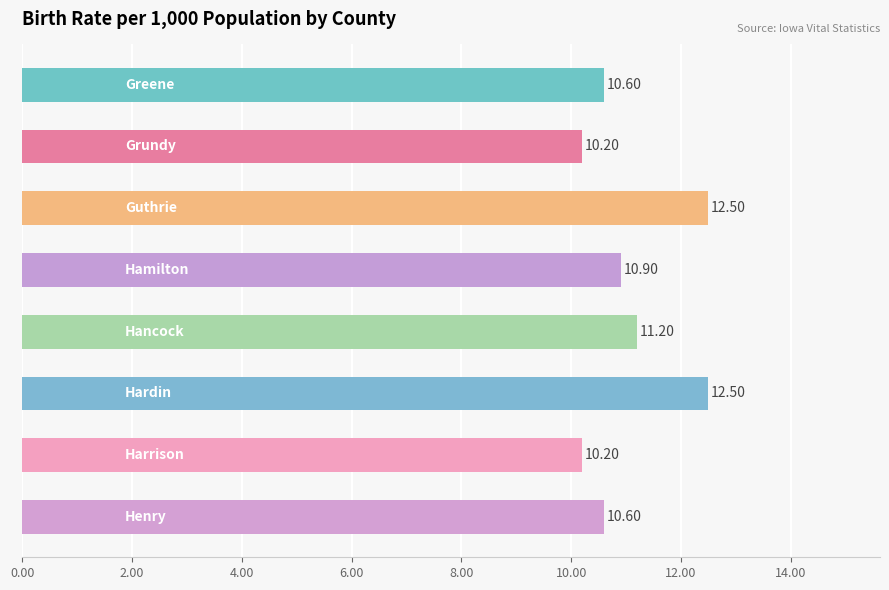

What is the difference between the maximum and minimum values?

2.3